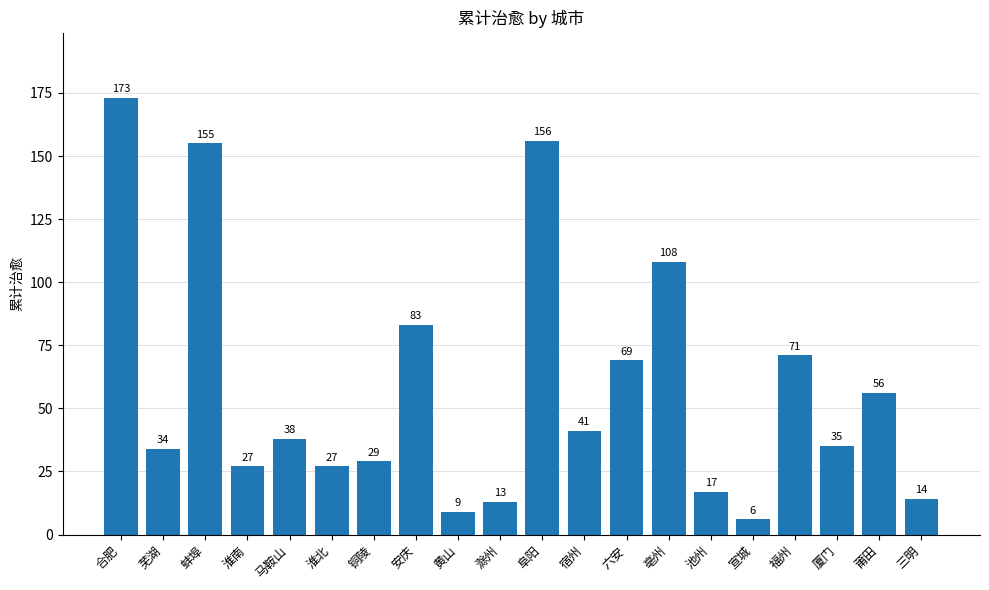

Which has a higher value, 厦门 or 莆田?

莆田